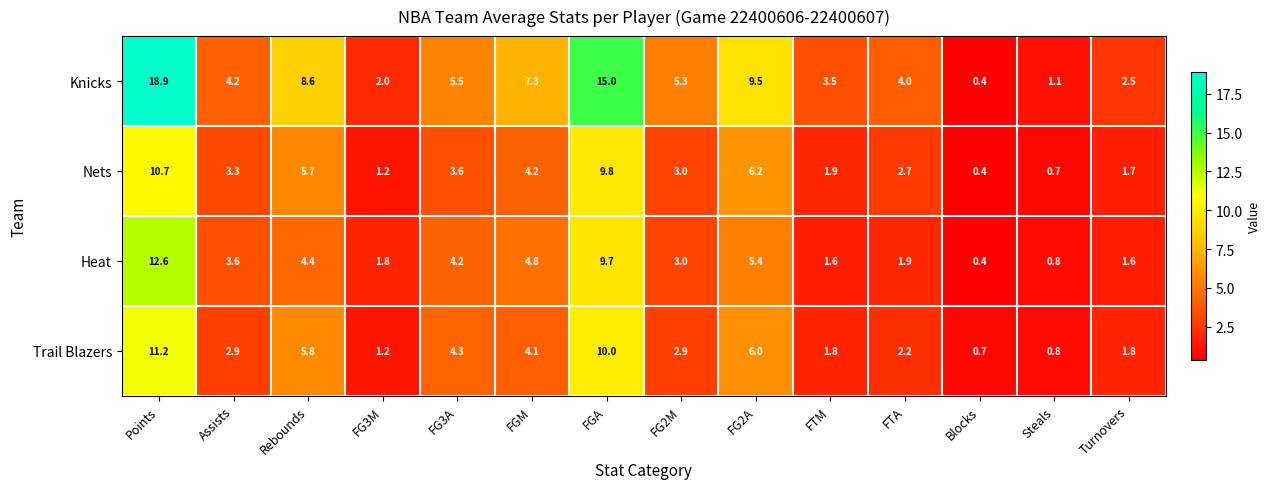

How many data points does each series have?

14